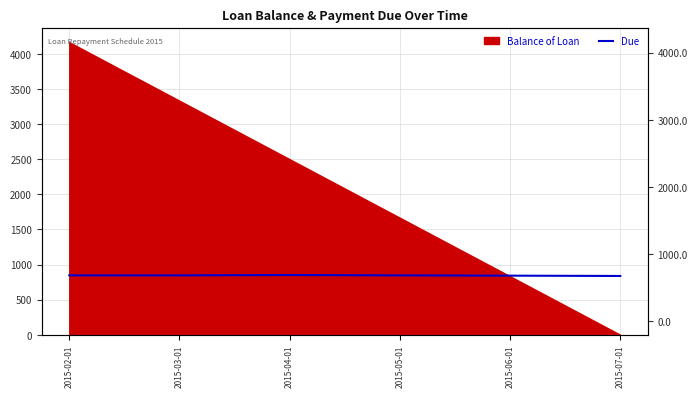

Which has a higher value, 2015-03-01 or 2015-06-01?

2015-03-01